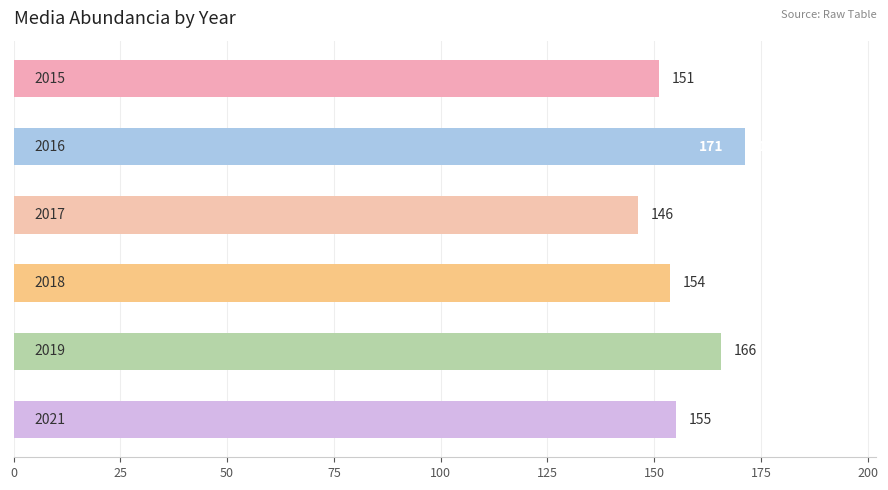

How many bars are there in total?

6